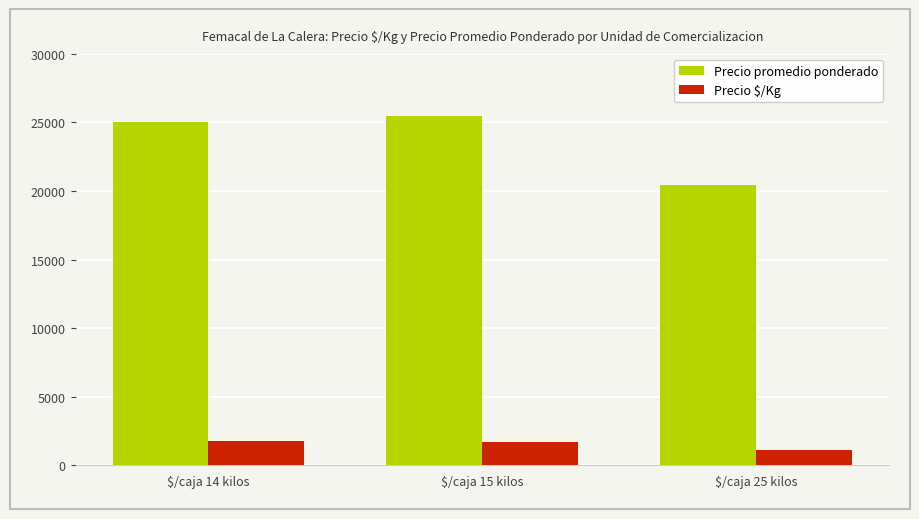

True or false: Precio promedio ponderado has a value of 20455 at $/caja 25 kilos.

True